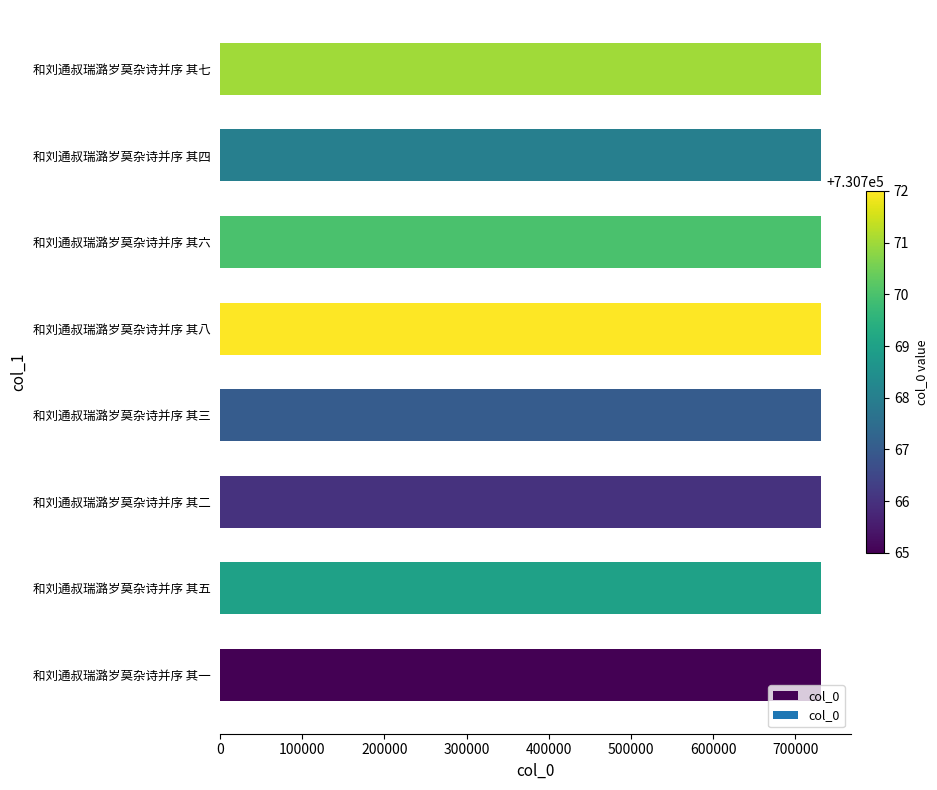

What is the sum of all values?

5846148